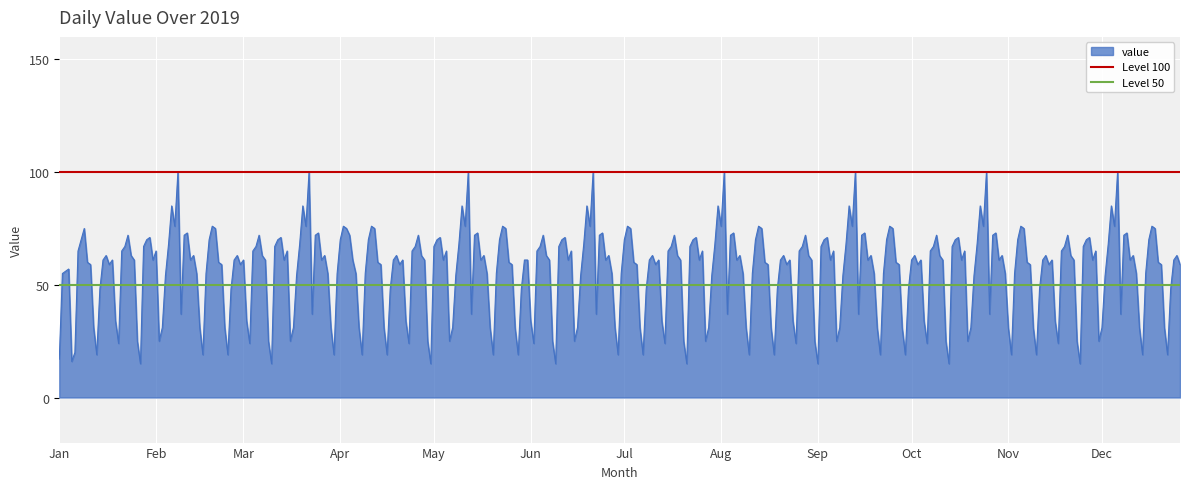

What is the maximum value for Level 50?

50